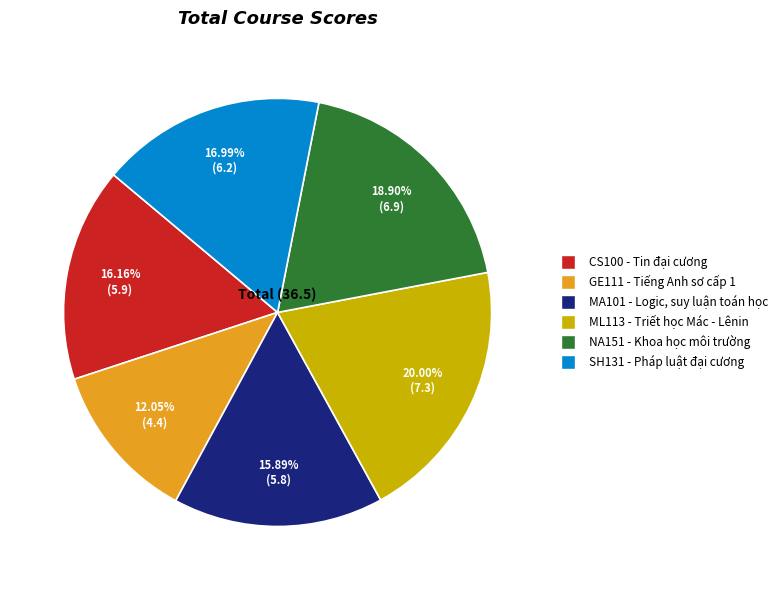

Which category has the smallest portion of the pie?

GE111